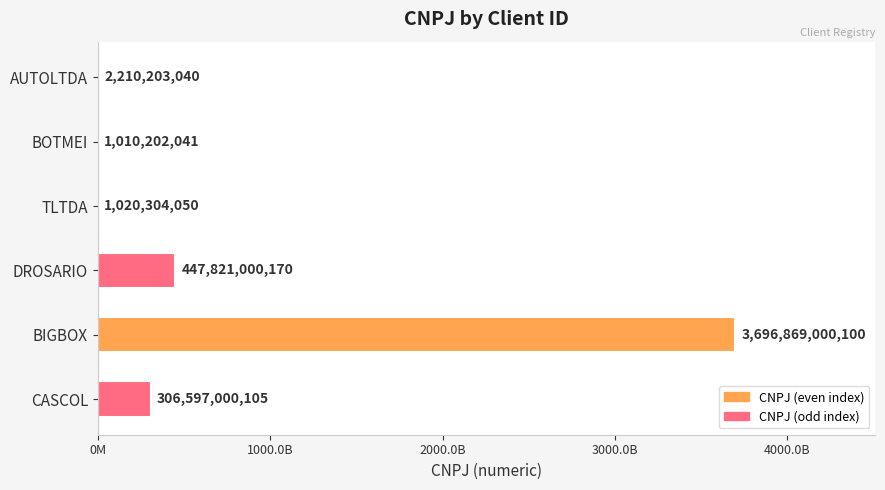

Which label corresponds to the largest value in the chart?

BIGBOX